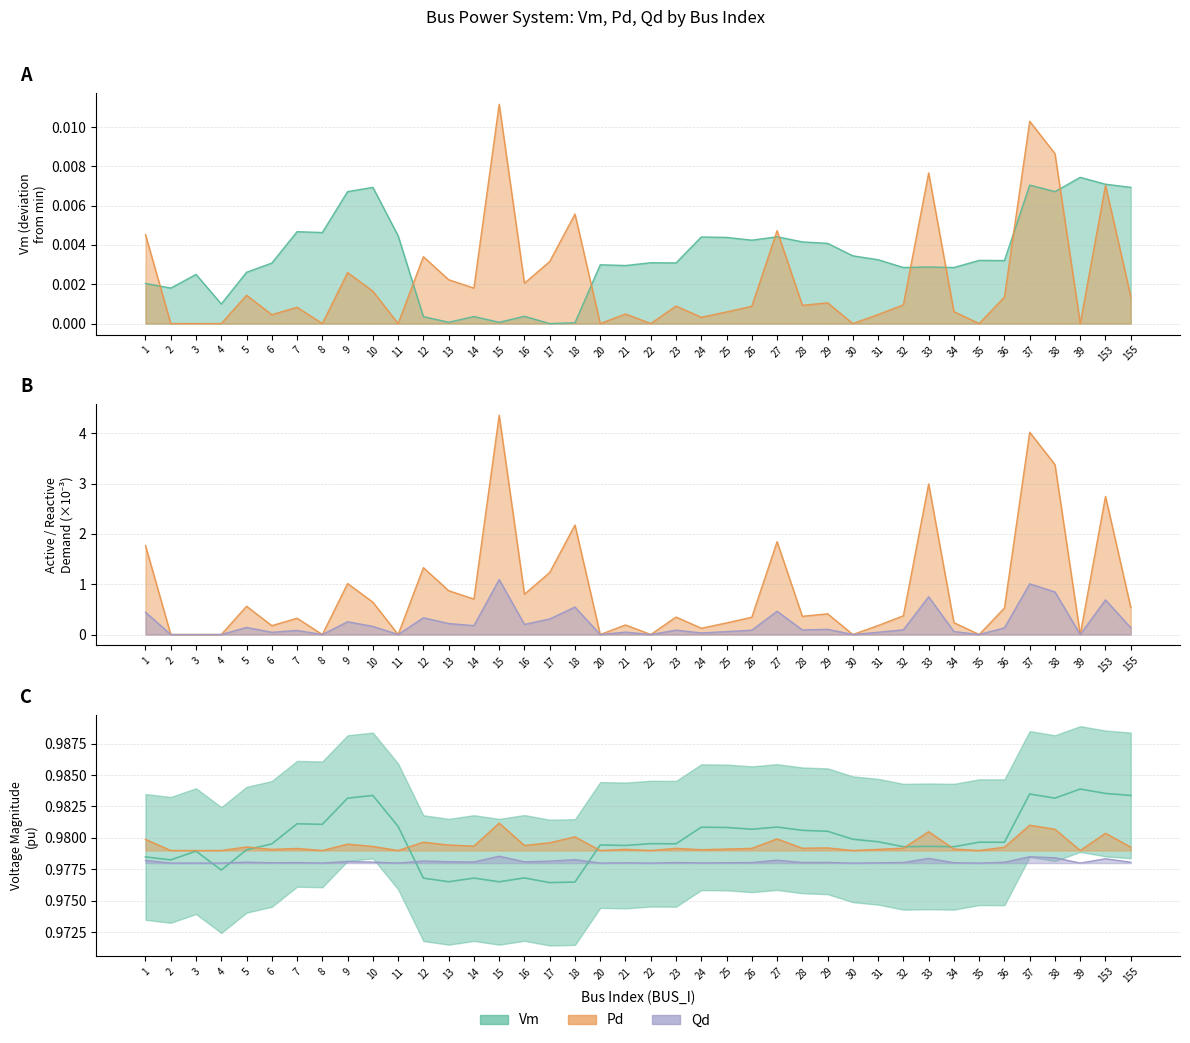

Which series has the widest spread of values?

Qd